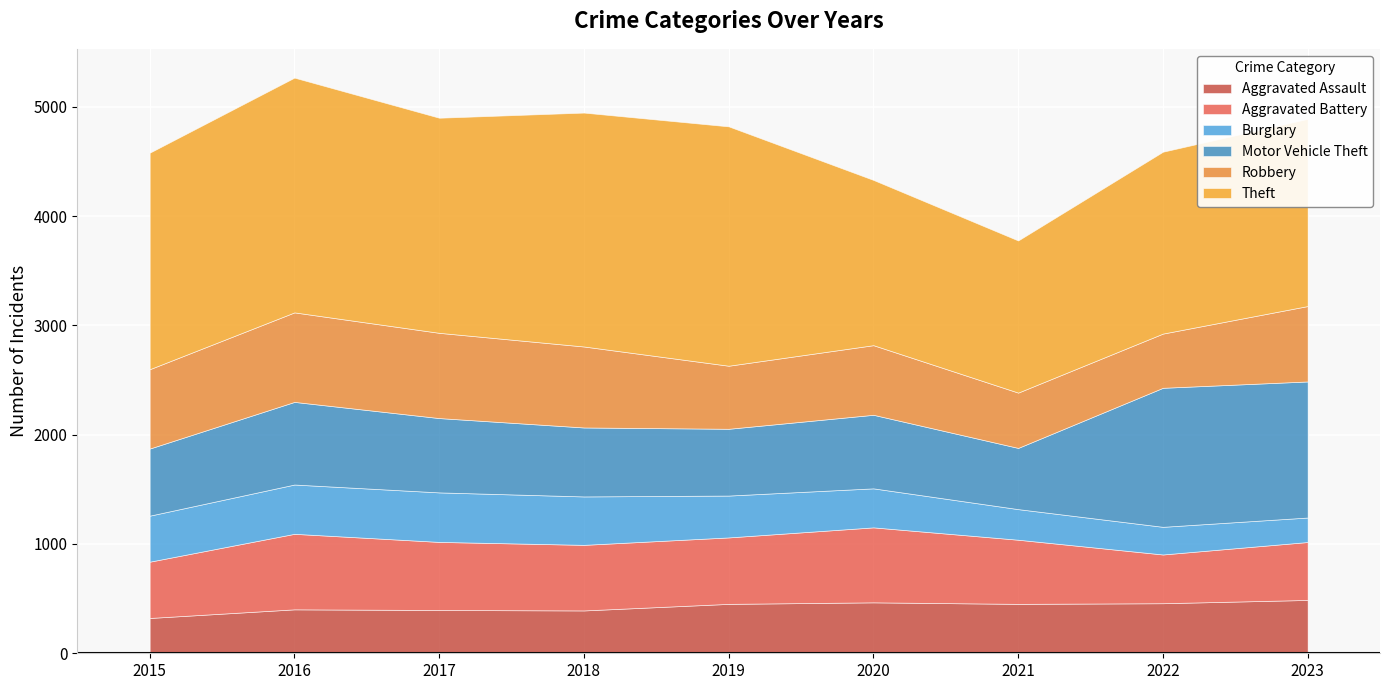

How many data points in Robbery are less than 690?

4